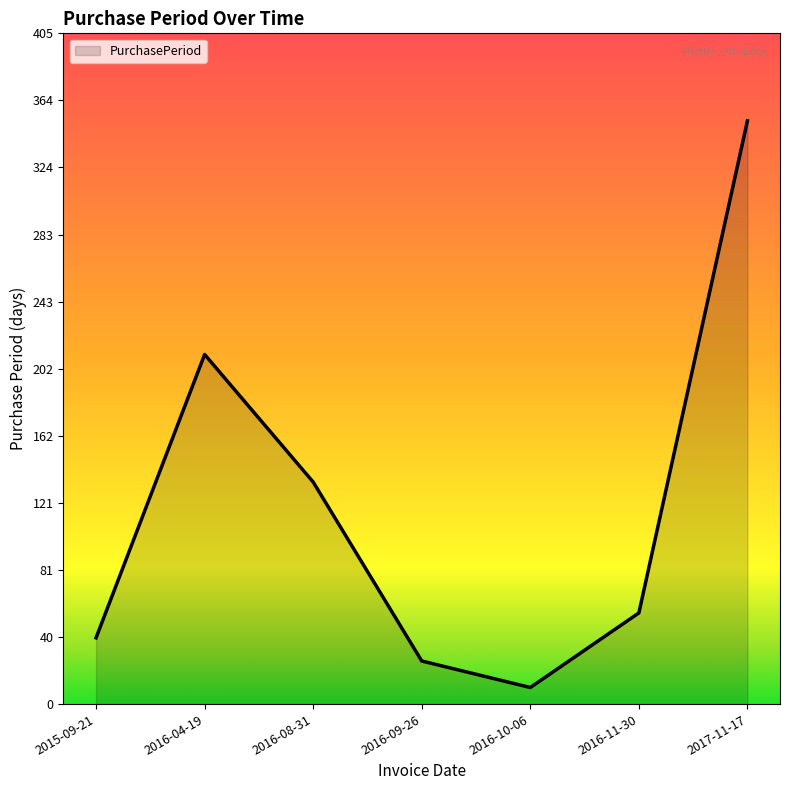

The value at 2015-09-21 is 40. True or false?

True